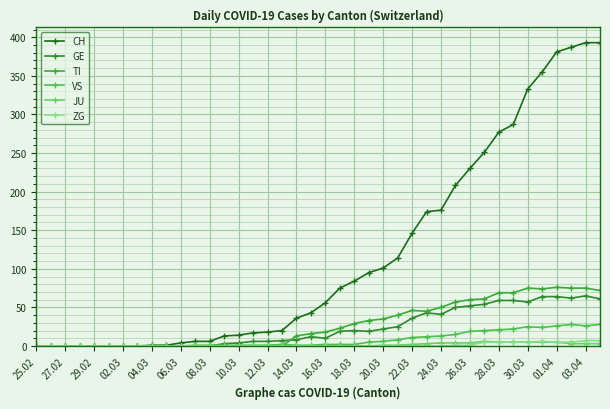

Reading left to right, list all the values displayed in this chart.

CH: 0	0	0	0	0	0	0	0	1	1	4	6	6	13	14	17	18	20	36	43	56	75	84	95	101	114	146	174	176	208	230	251	277	287	333	355	381	387	393	393
GE: 0	0	0	0	0	0	0	0	0	0	0	0	0	3	4	6	6	7	8	12	10	19	20	19	22	25	36	43	41	50	52	54	59	59	57	64	64	62	65	61
TI: 0	0	0	0	0	0	0	0	0	0	0	0	0	0	0	0	0	0	13	16	18	23	29	33	35	40	46	45	50	57	60	61	69	69	75	74	76	75	75	72
VS: 0	0	0	0	0	0	0	0	0	0	0	1	1	1	1	1	1	2	1	1	2	2	2	5	6	8	11	12	13	15	19	20	21	22	25	24	26	28	26	28
JU: 0	0	0	0	0	0	0	0	0	0	0	0	0	0	0	0	0	0	0	0	0	0	0	0	1	1	2	3	4	4	4	6	5	5	5	5	5	3	3	3
ZG: 0	0	0	0	0	0	0	0	0	0	0	0	0	0	0	0	0	0	0	0	0	0	0	0	0	0	0	0	0	1	1	5	5	5	5	6	5	5	7	7